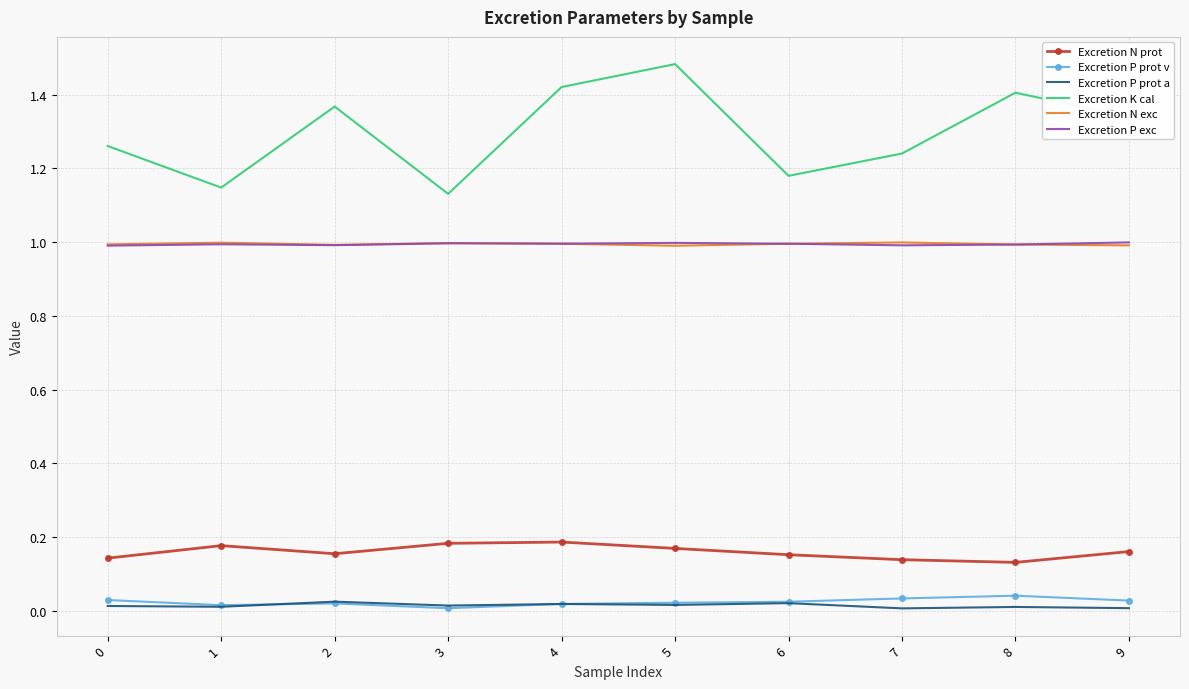

True or false: Excretion P prot a and Excretion K cal intersect in this chart.

False